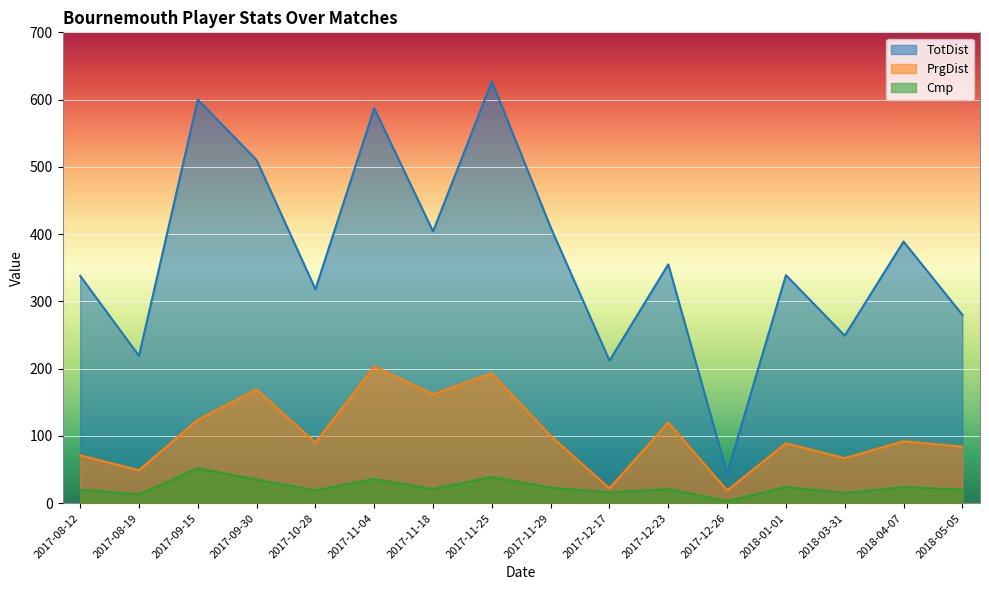

How many interior local peaks does the PrgDist series have?

6